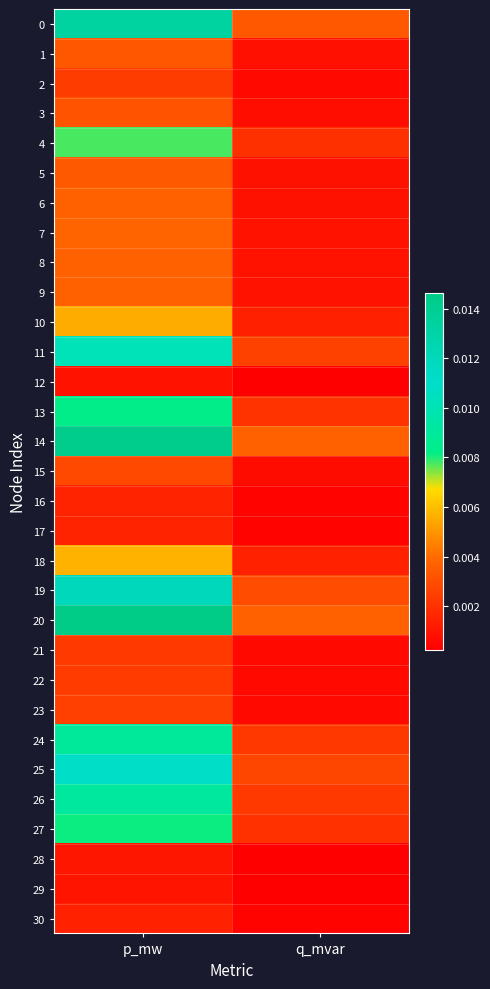

At which category is the sum across all series the highest?

p_mw